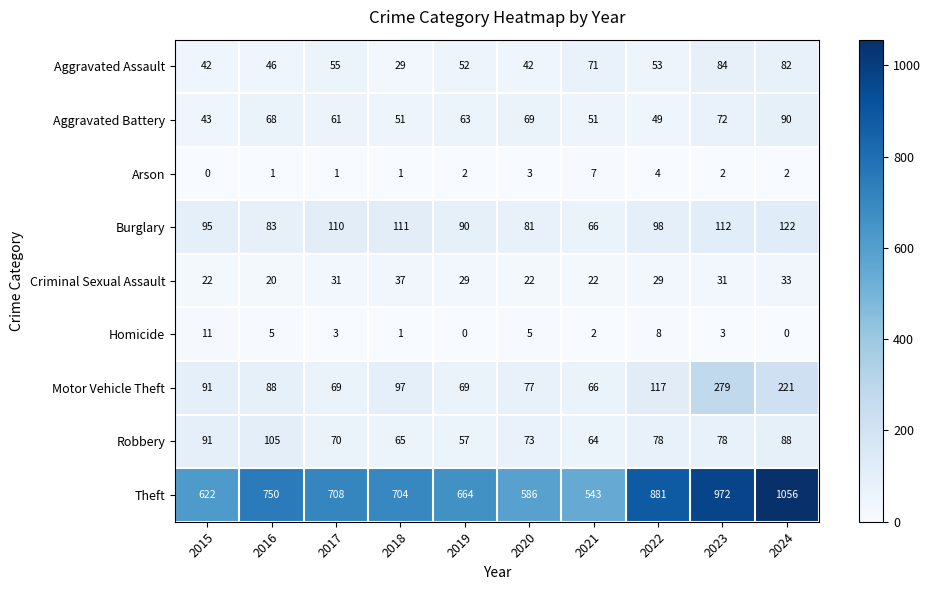

Where does the Aggravated Assault series first go above 53?

2017